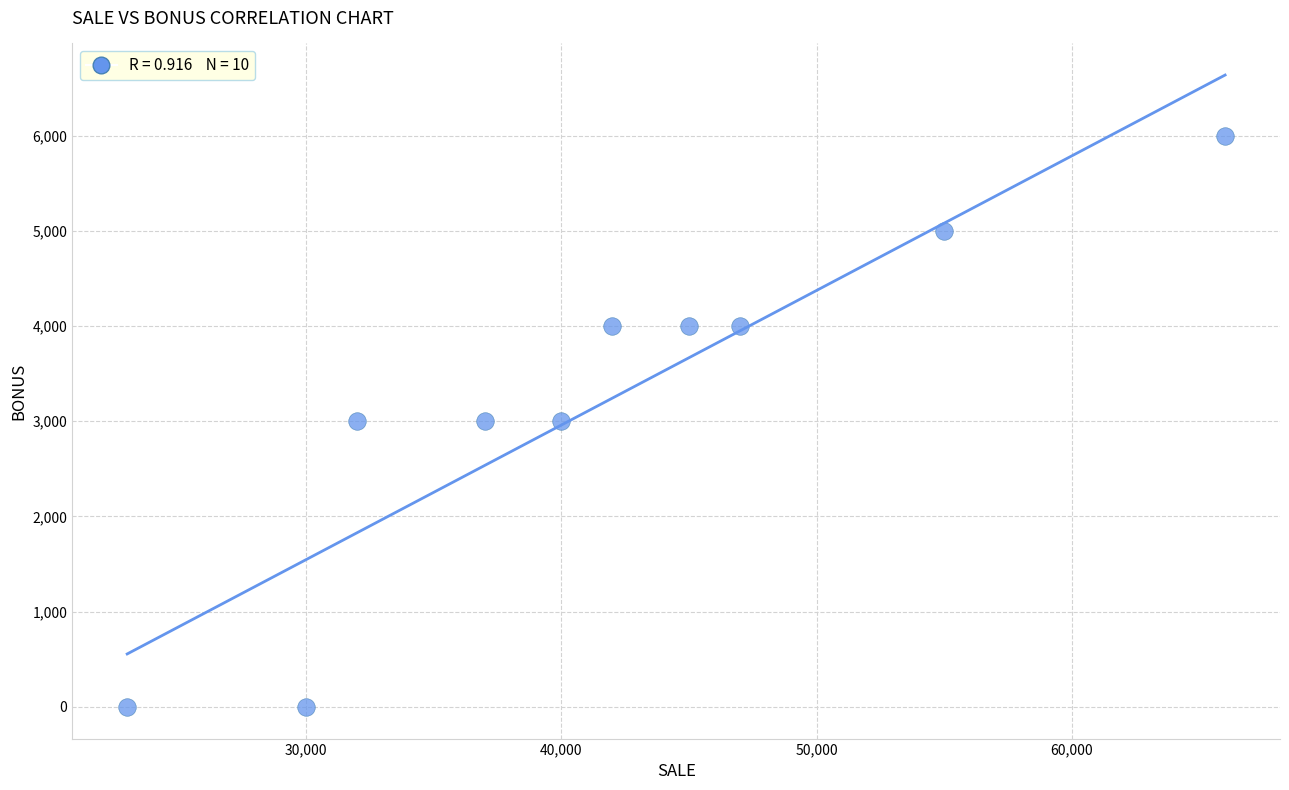

What is the average Y value?

3200